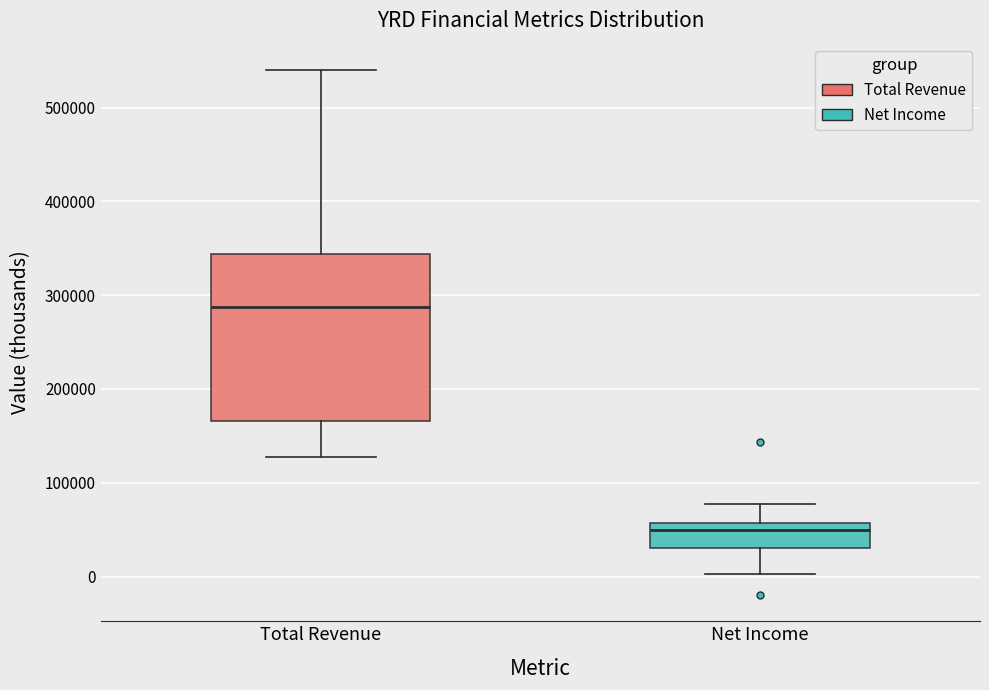

Comparing the boxes themselves (not the whiskers), which one is the tallest?

Total Revenue